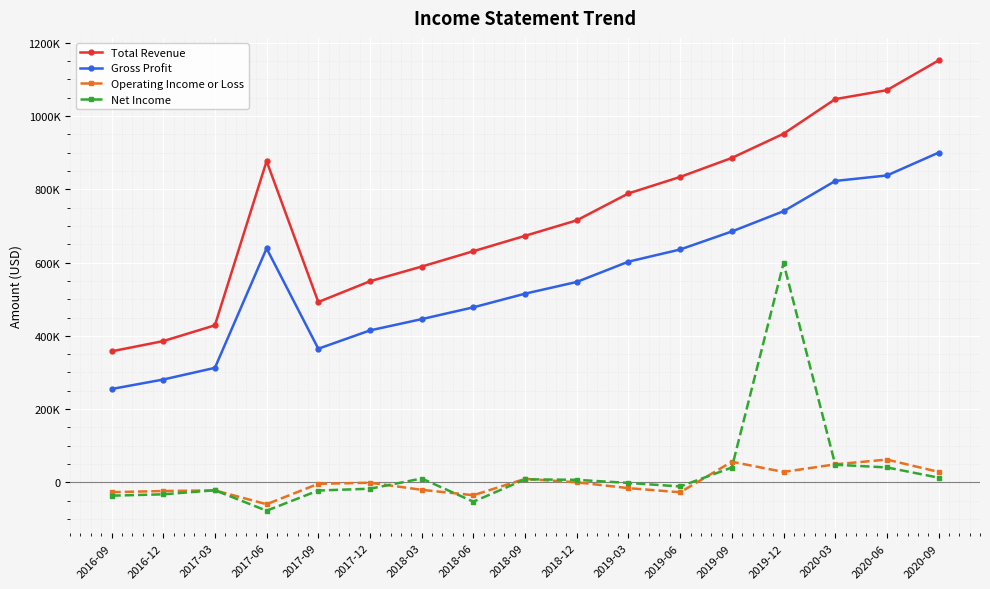

True or false: Net Income has more than 0 points higher than both neighbors.

True